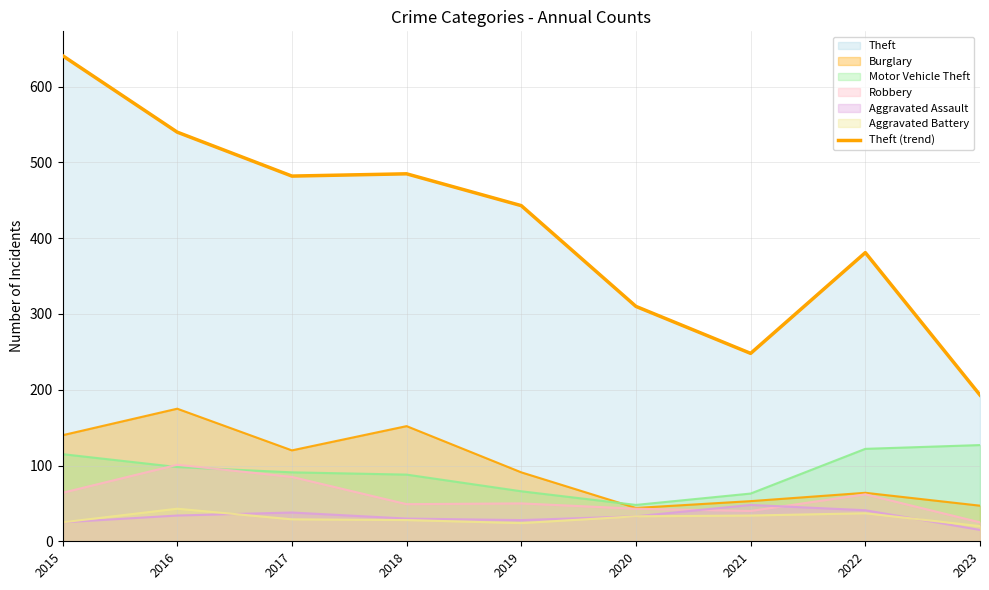

Reading left to right, transcribe all the data shown in this chart.

641	540	482	485	443	310	248	381	193